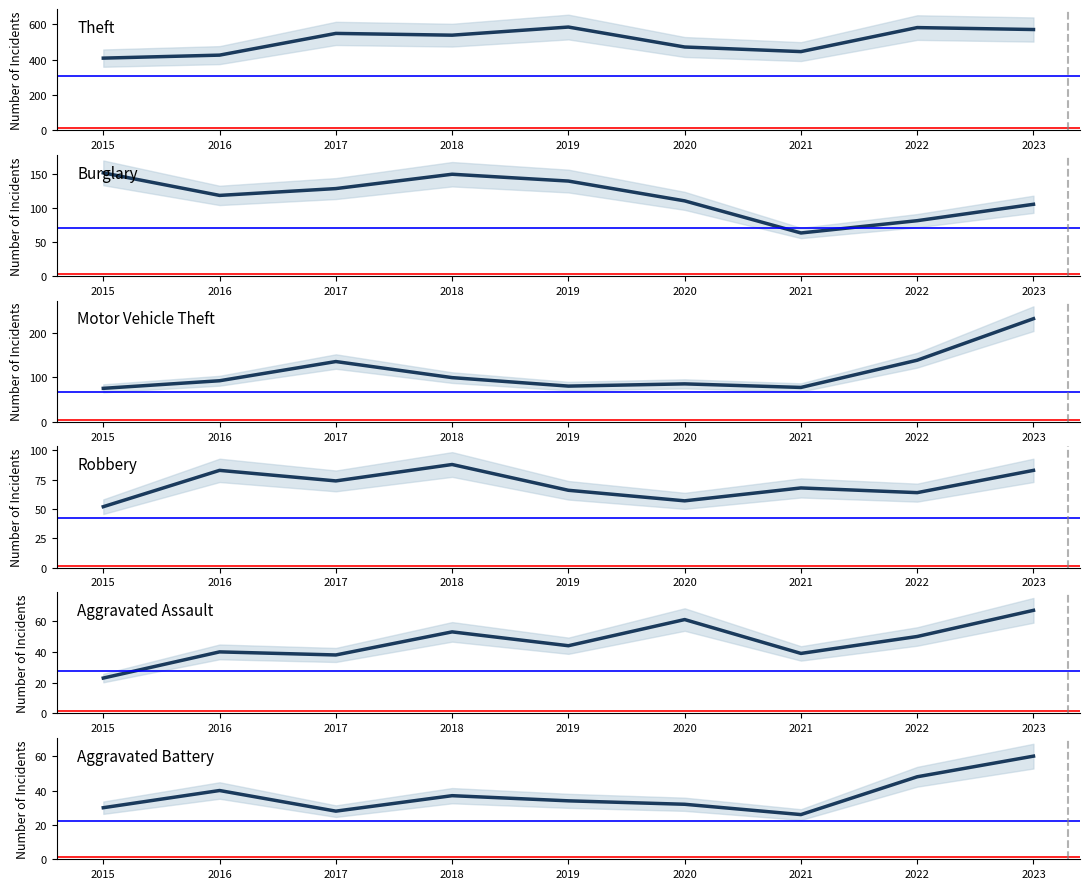

Is the value of Aggravated Battery at 2020 greater than the value of Motor Vehicle Theft at 2022?

No